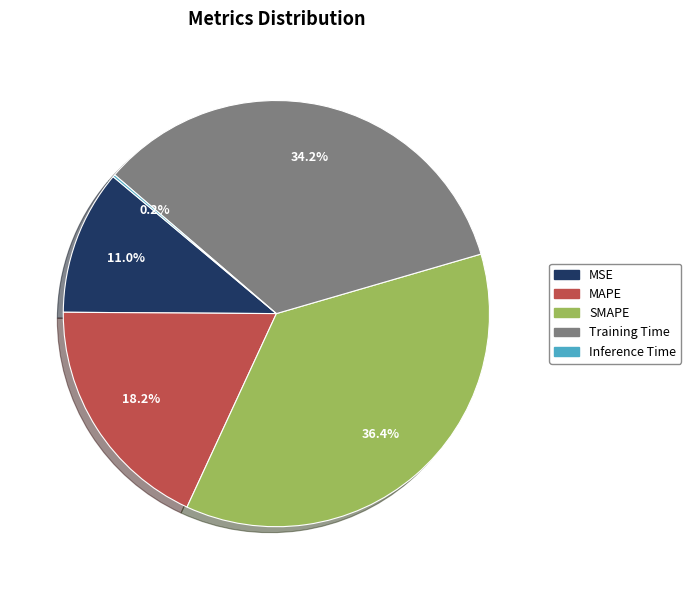

Is it true that SMAPE is 31% of the pie?

False